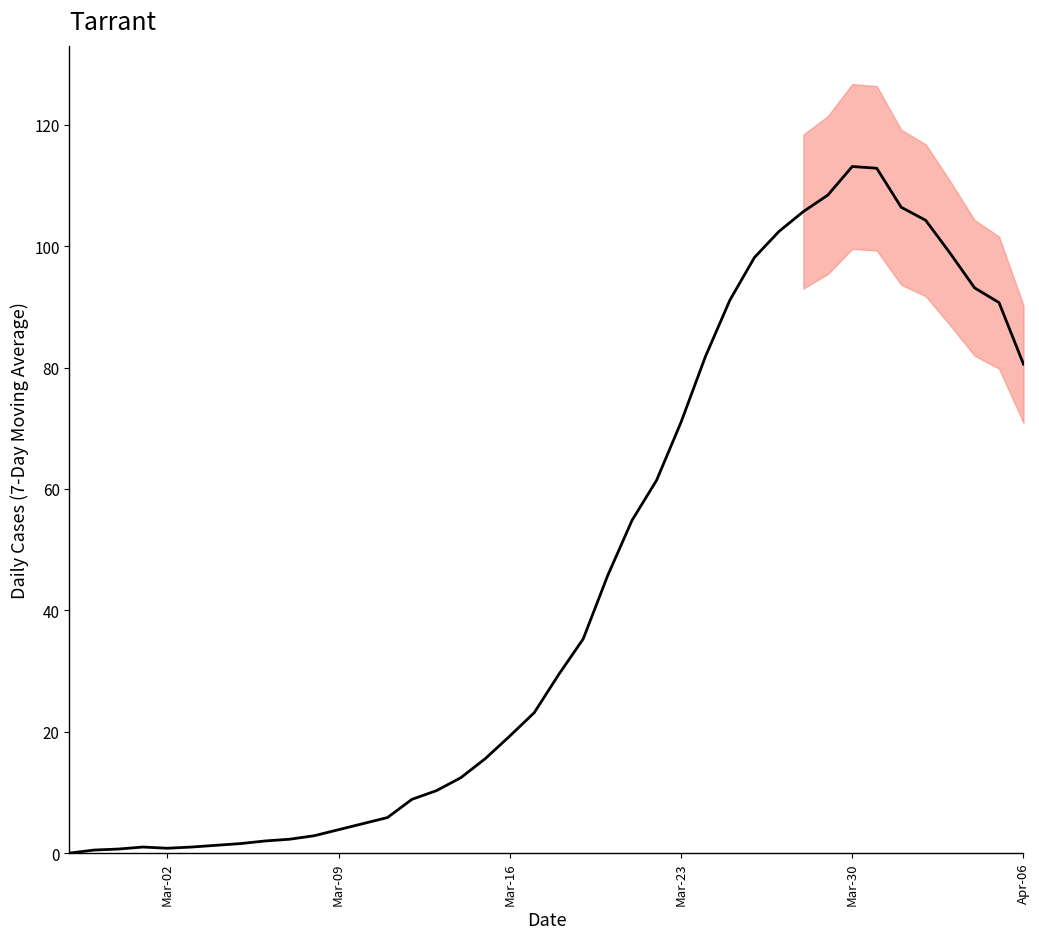

What is the sum of all values?

1803.5